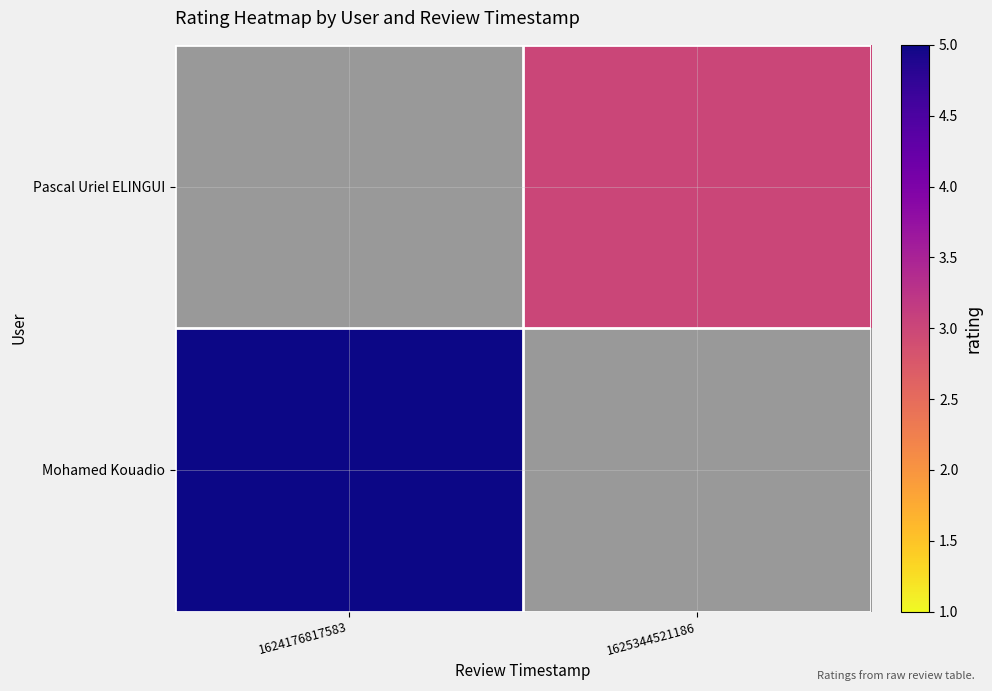

Reading left to right, transcribe all the data shown in this chart.

Pascal Uriel ELINGUI: 1624176817583=0	1625344521186=3
Mohamed Kouadio: 1624176817583=5	1625344521186=0